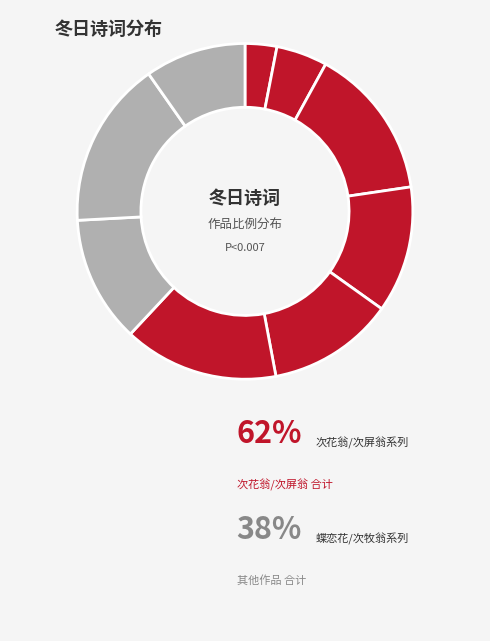

How many slices are in this pie chart?

9